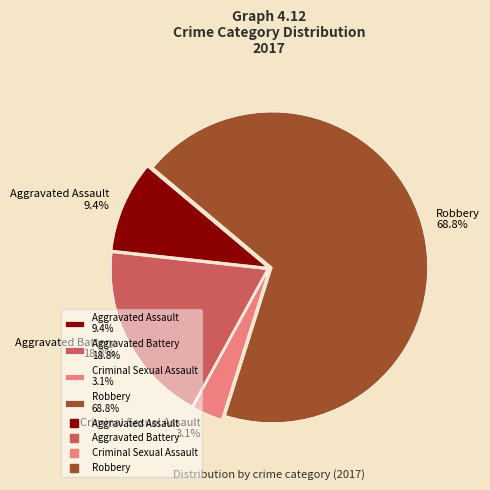

To the nearest percent, what portion does Criminal Sexual Assault represent?

3%